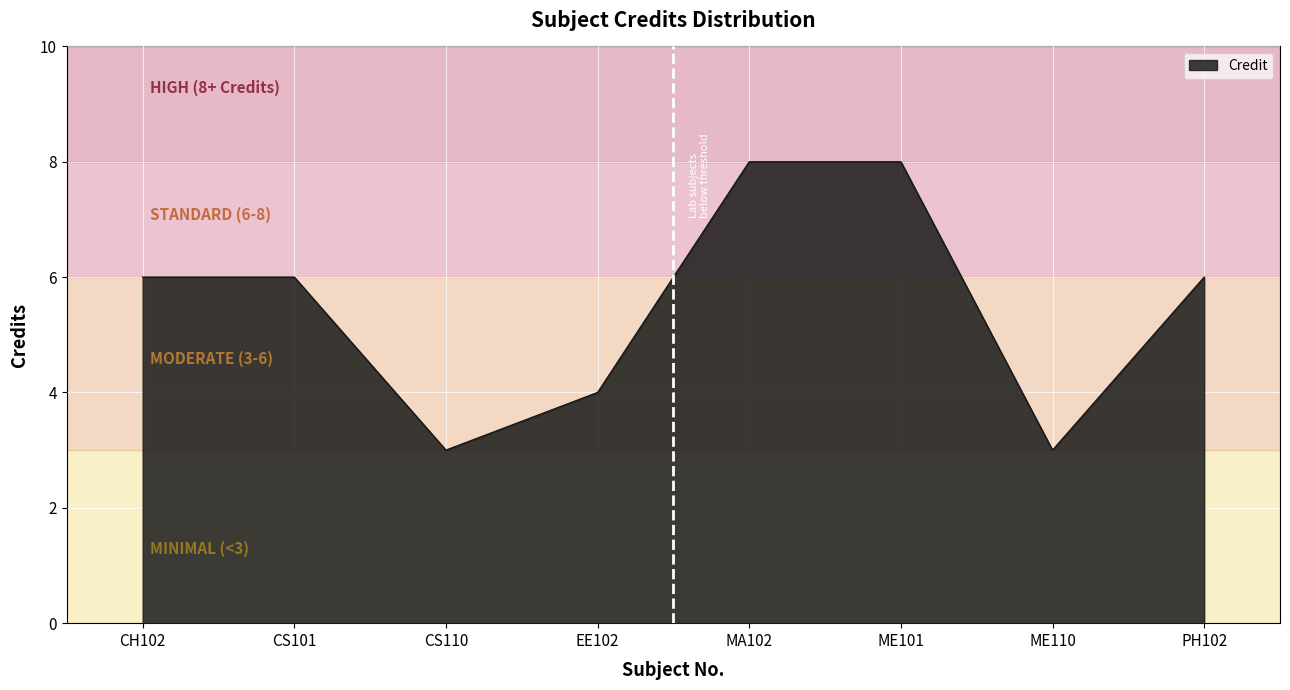

True or false: there are more than 2 points higher than both neighbors.

False